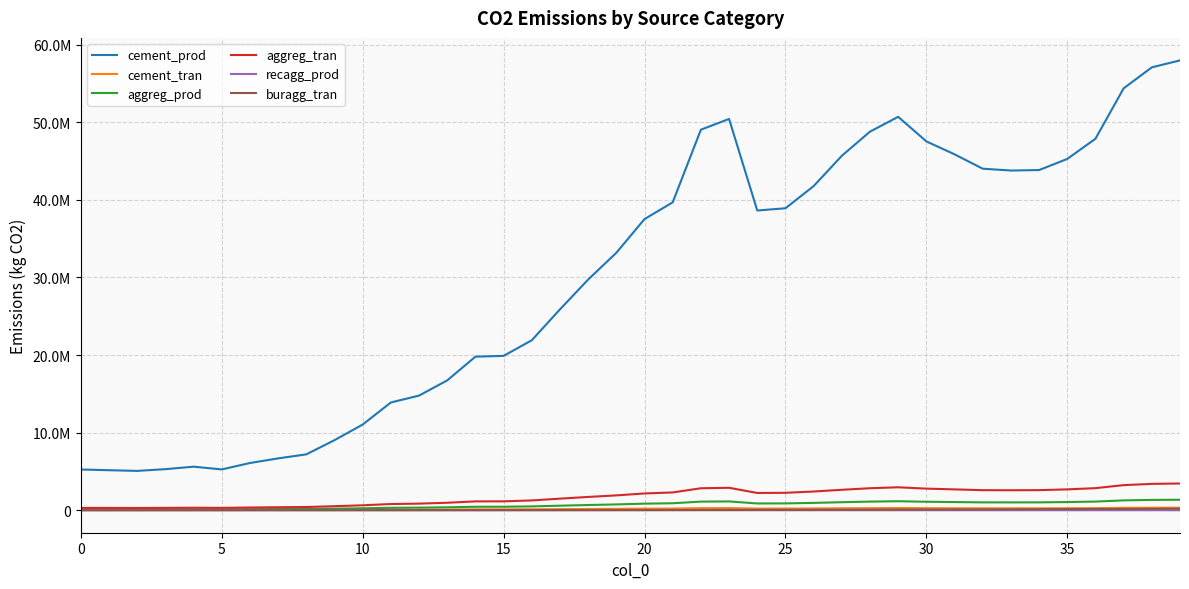

List the series in order of their peak value, lowest first.

recagg_prod, buragg_tran, cement_tran, aggreg_prod, aggreg_tran, cement_prod